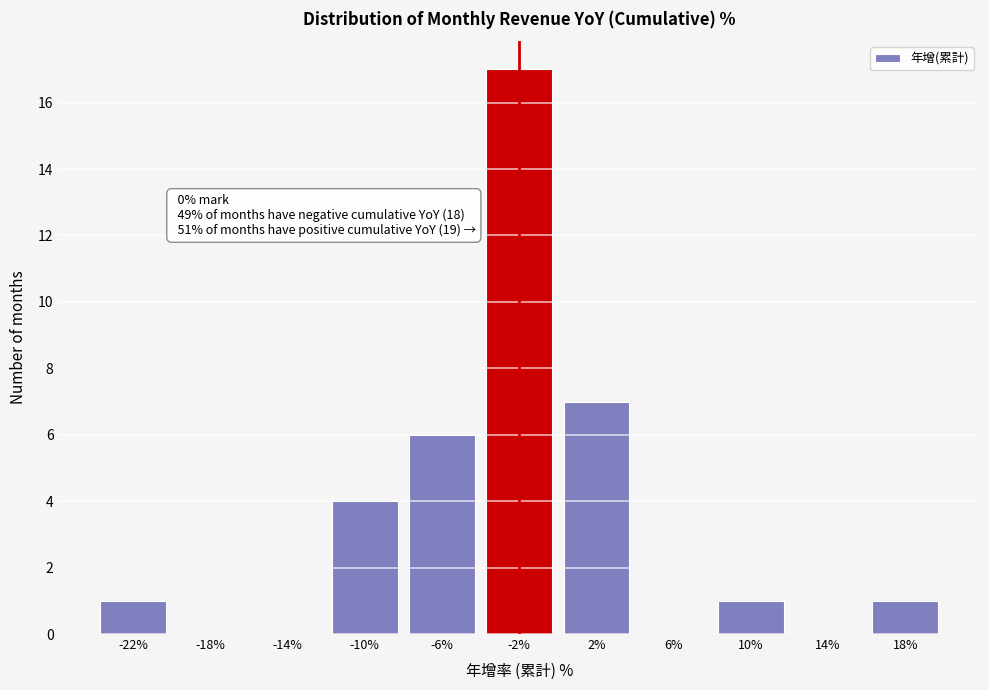

Reading left to right, transcribe all the data shown in this chart.

-22%=1	-18%=0	-14%=0	-10%=4	-6%=6	-2%=17	2%=7	6%=0	10%=1	14%=0	18%=1